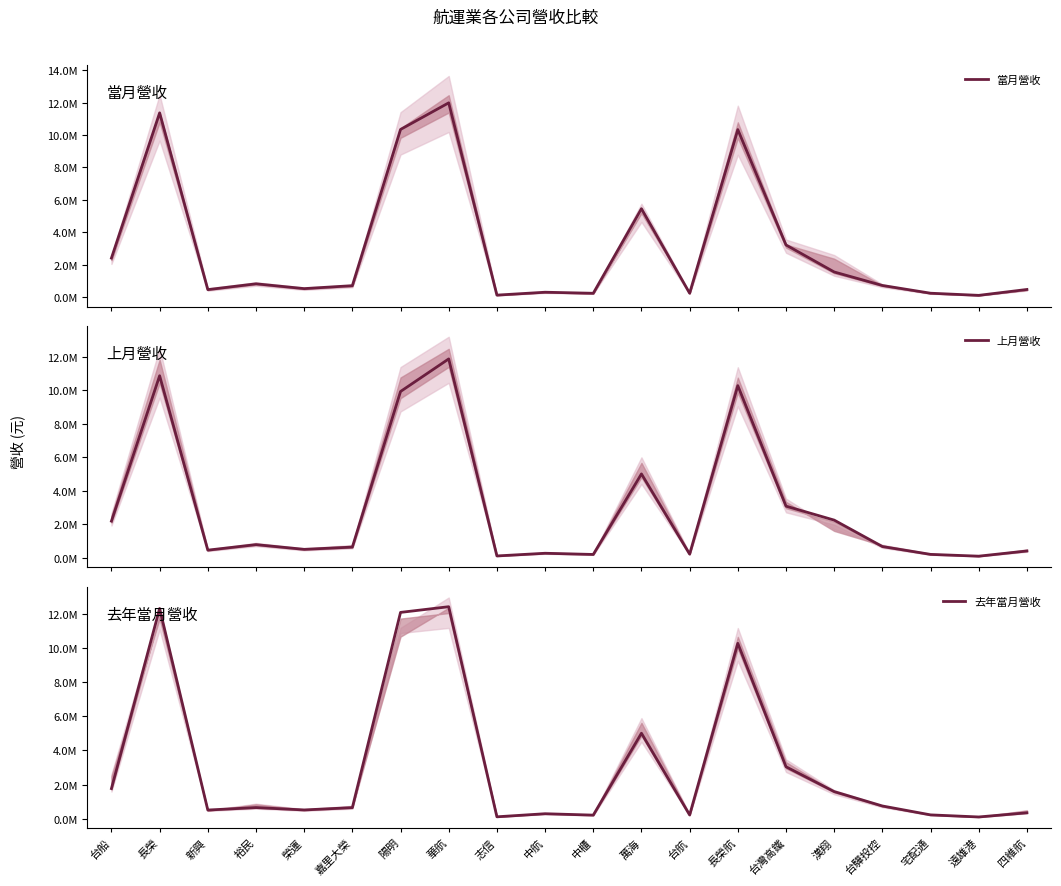

At which category does 當月營收 reach its first local peak?

長榮